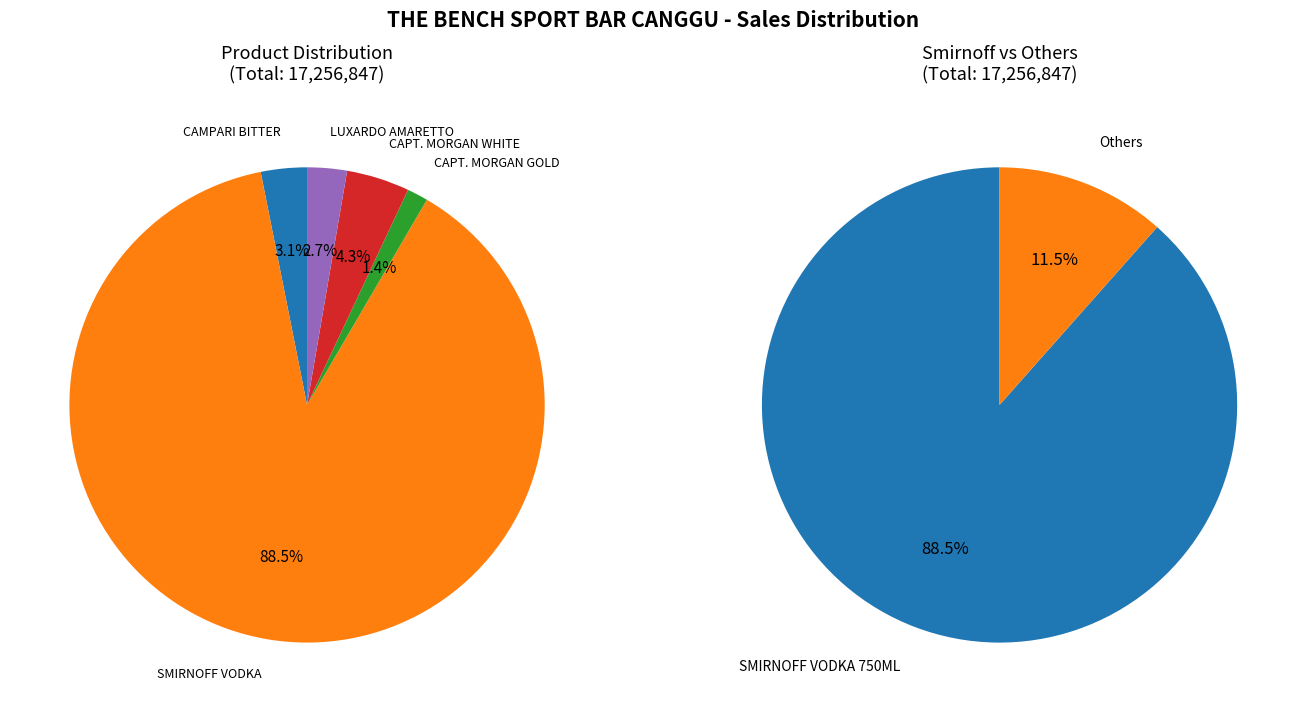

To the nearest percent, what percentage of the pie is SMIRNOFF VODKA 750ML?

89%